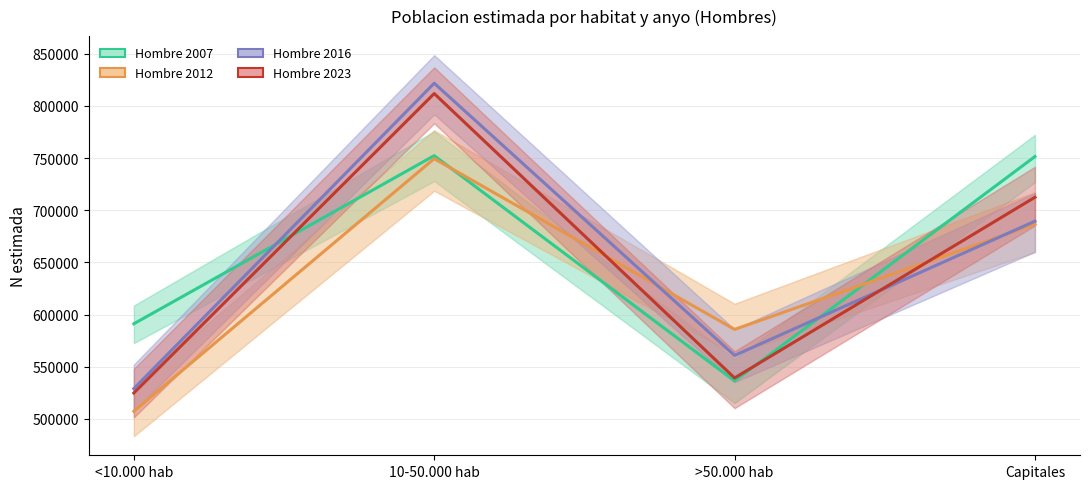

Which series ends up on top after the final intersection of Hombre 2007 and Hombre 2016?

Hombre 2007